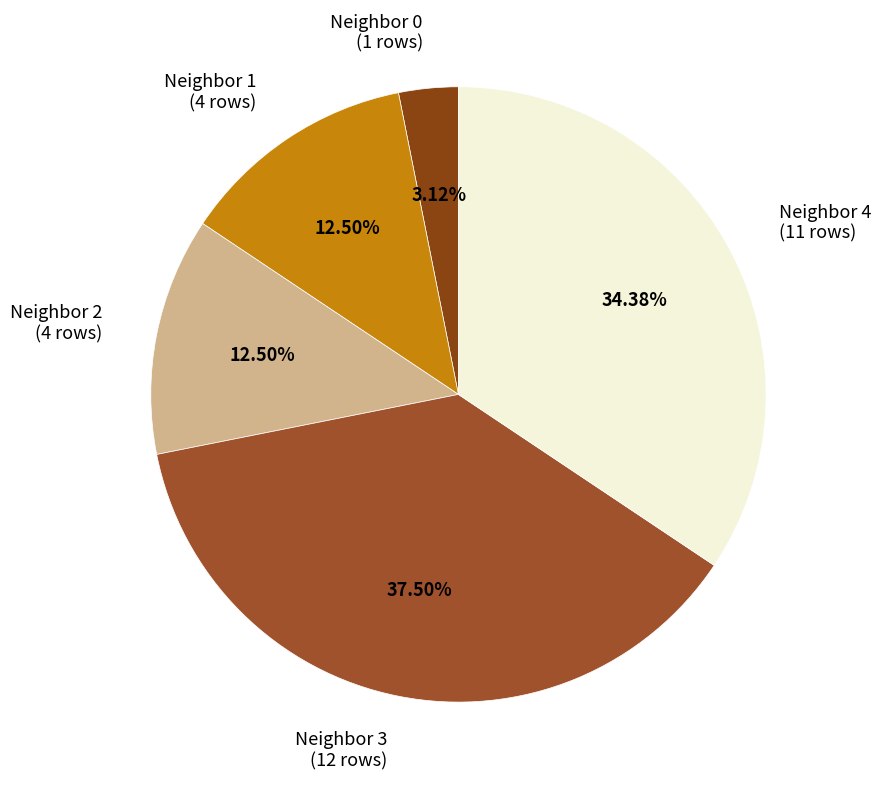

What is the ratio of the value at Neighbor 3 (12 rows) to the value at Neighbor 2 (4 rows)?

3.0